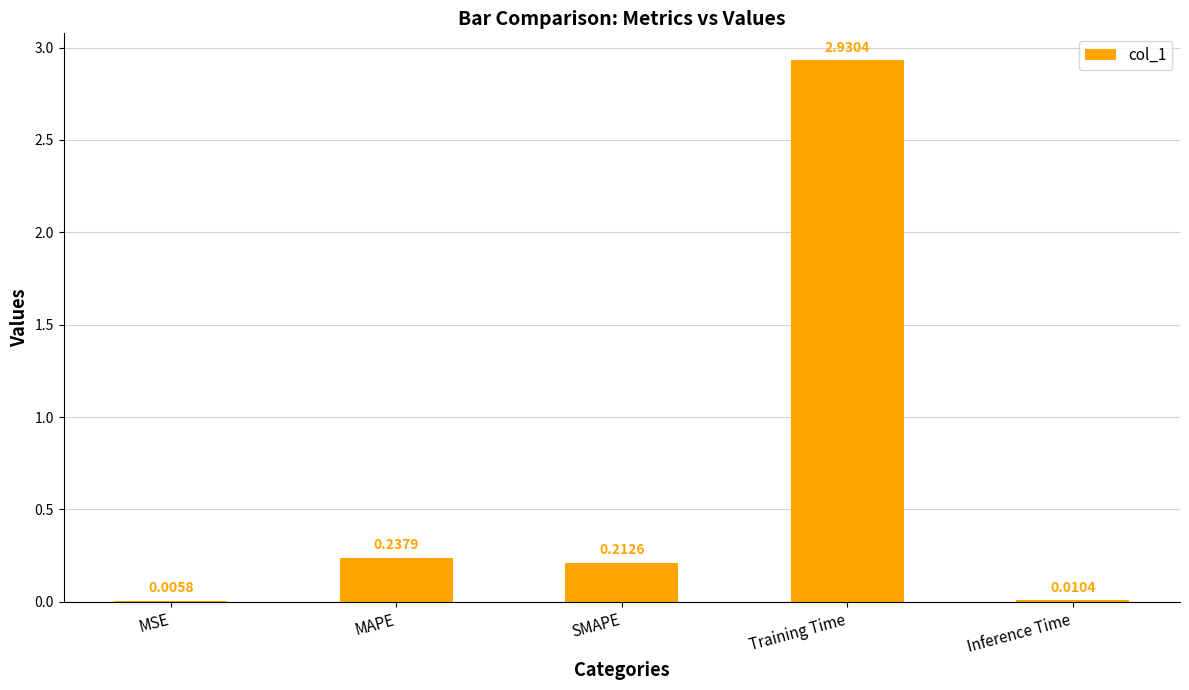

At which label is the value closest to 1?

MAPE